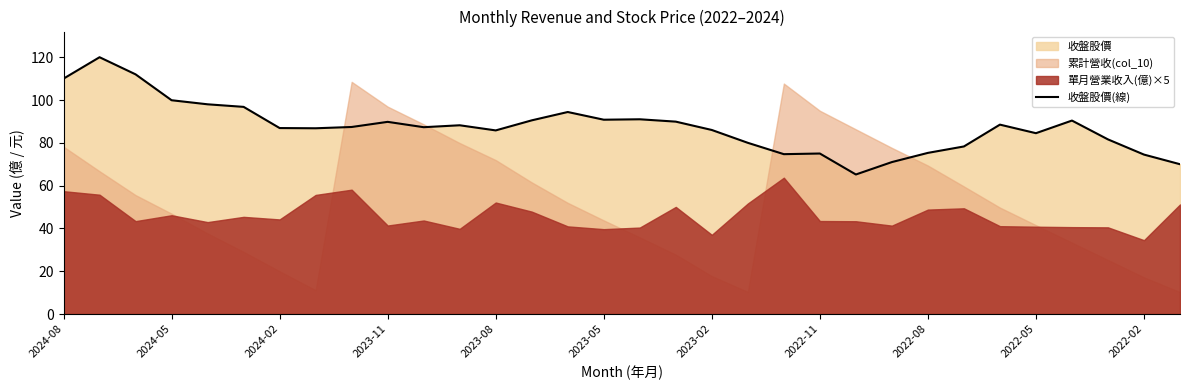

What is the highest value of the 收盤股價(線) series?

120.0